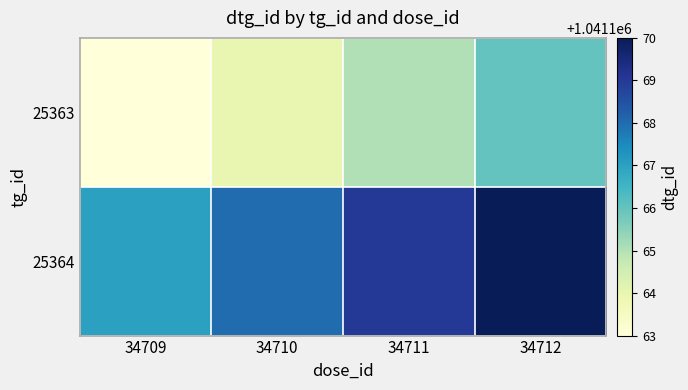

Reading left to right, list all the values displayed in this chart.

25363: 34709=1041163	34710=1041164	34711=1041165	34712=1041166
25364: 34709=1041167	34710=1041168	34711=1041169	34712=1041170